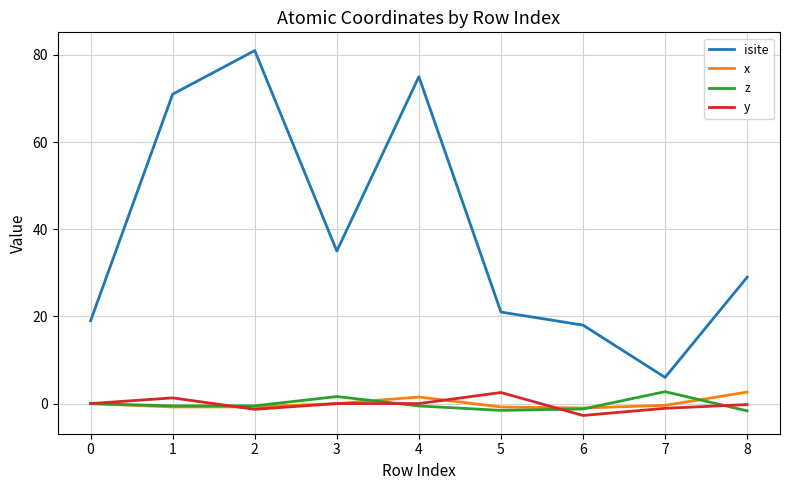

At how many categories does at least one series exceed 53?

3